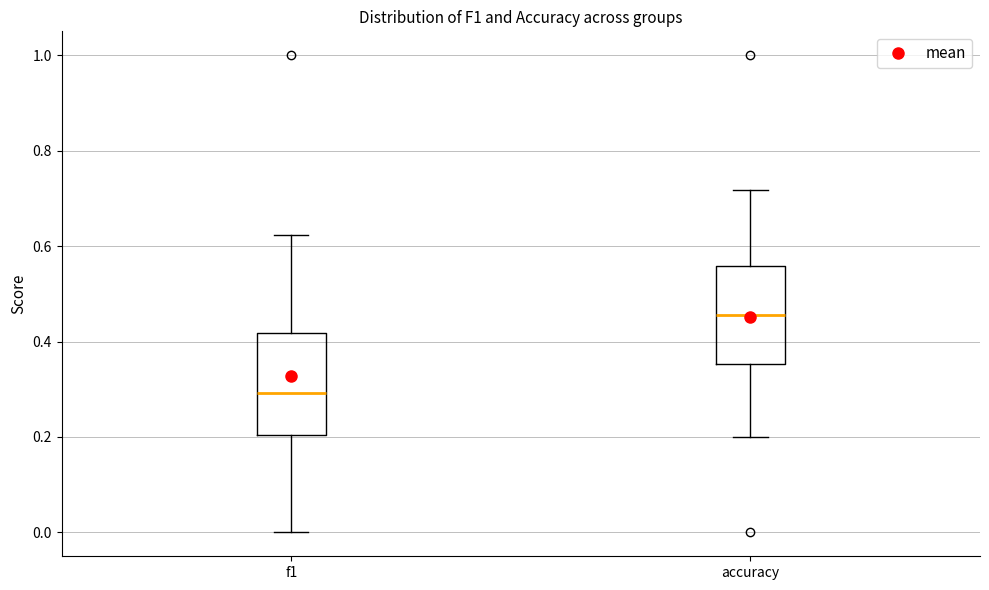

Reading left to right, transcribe this box plot: for each box, give where its median line is, the range the box spans, and where its two whiskers end, as read against the y-axis. The values are not printed on the chart, so give them approximately, as read against the axis.

f1: median 0.30, box 0.20 to 0.42, whiskers 0.00 to 0.62
accuracy: median 0.46, box 0.36 to 0.56, whiskers 0.20 to 0.72